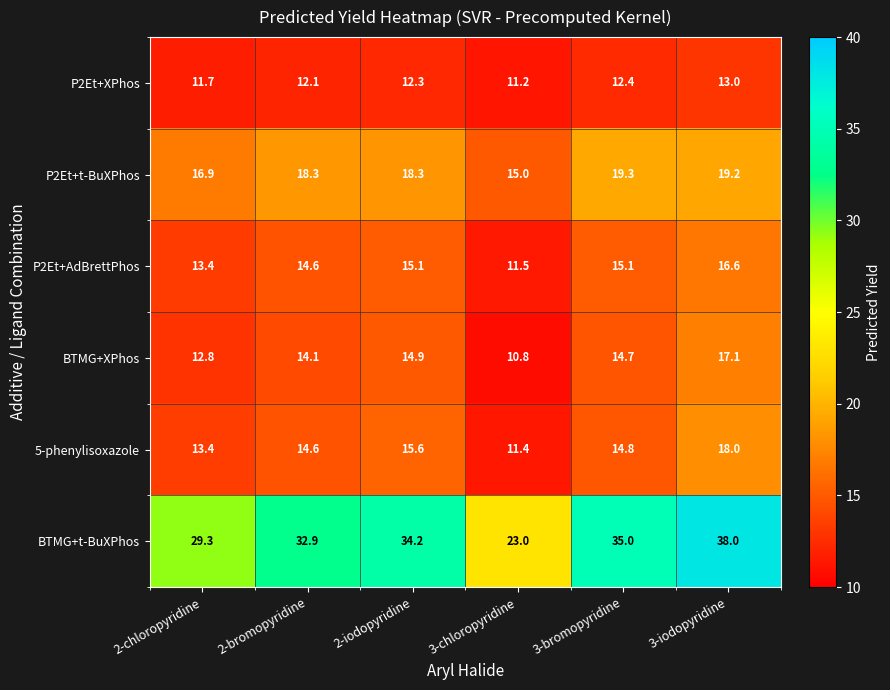

What is the minimum value for BTMG+XPhos?

10.8